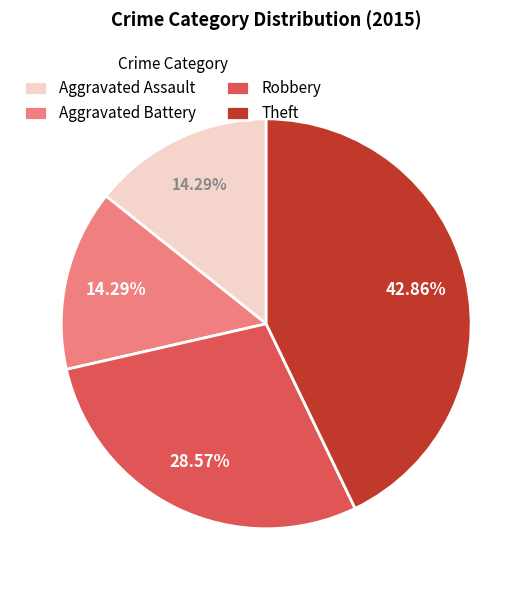

To the nearest percent, what portion does Aggravated Battery represent?

14%